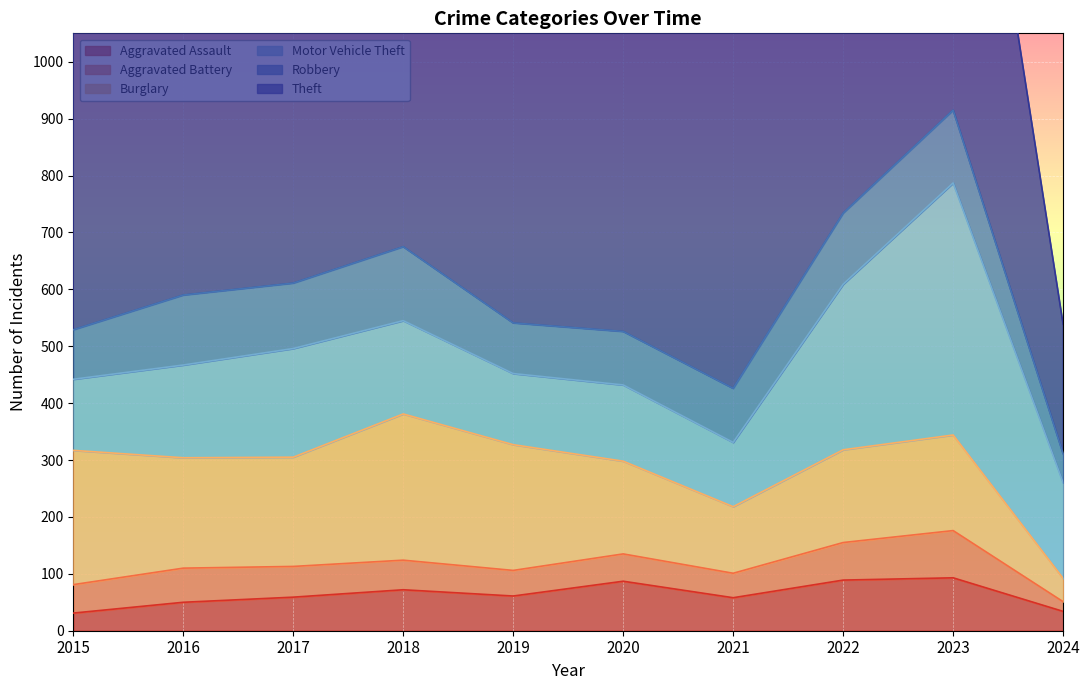

Between 2020 and 2022, which series saw the biggest shift?

Theft